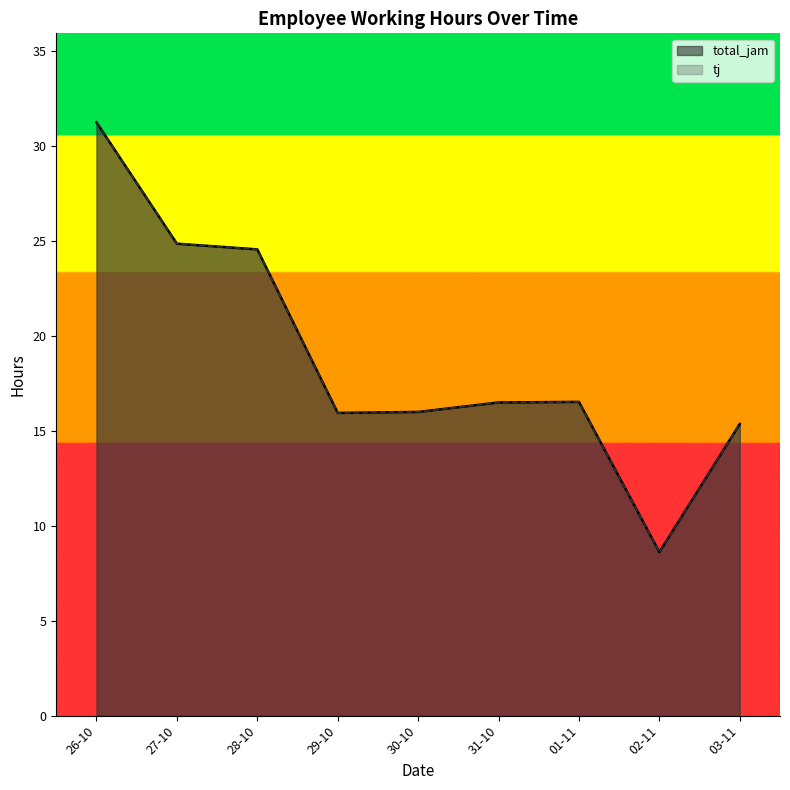

Does the chart display data point markers on the line(s)?

No